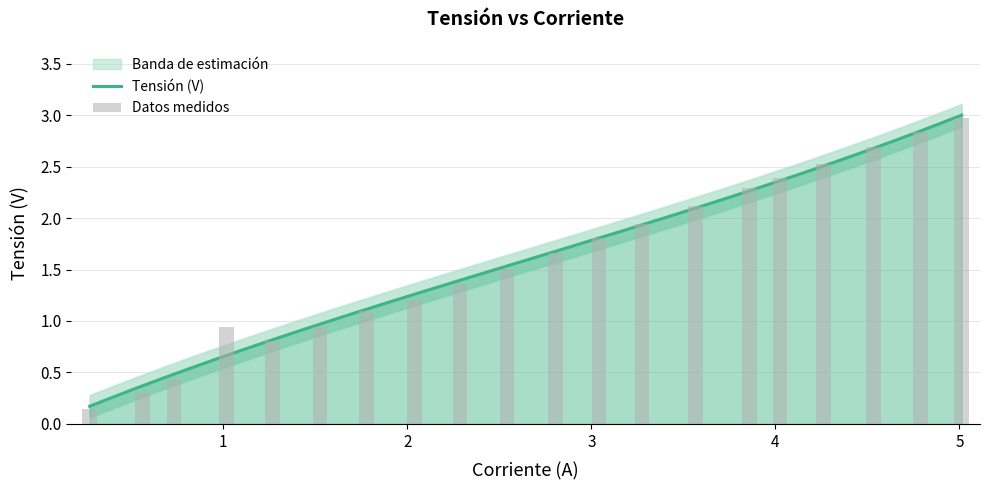

Are the bars horizontal?

No